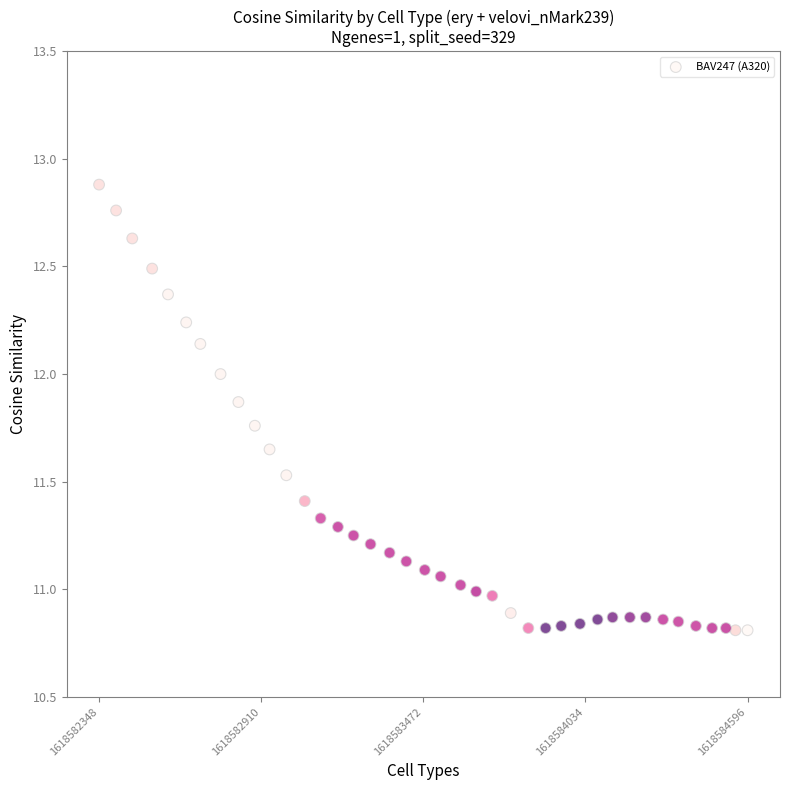

What is the range of Y values (max minus min)?

2.1